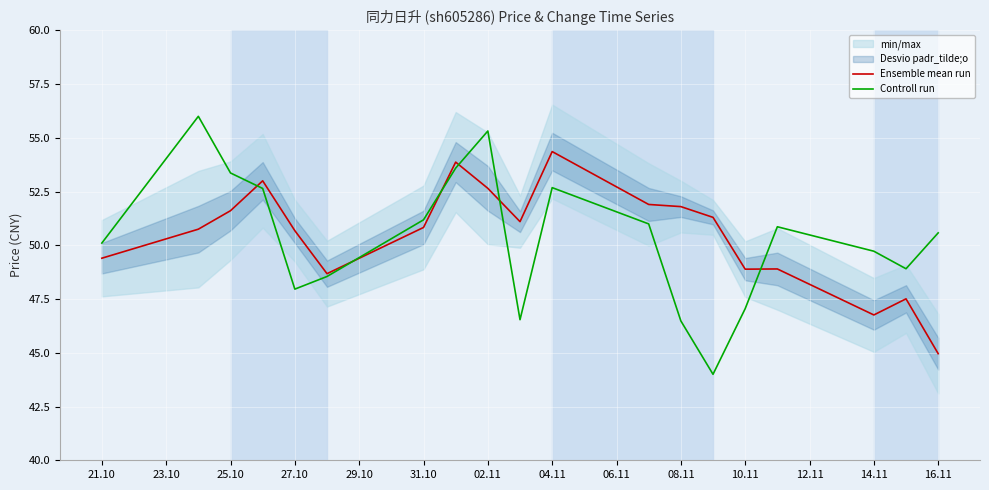

What is the average value of the Controll run series?

50.3